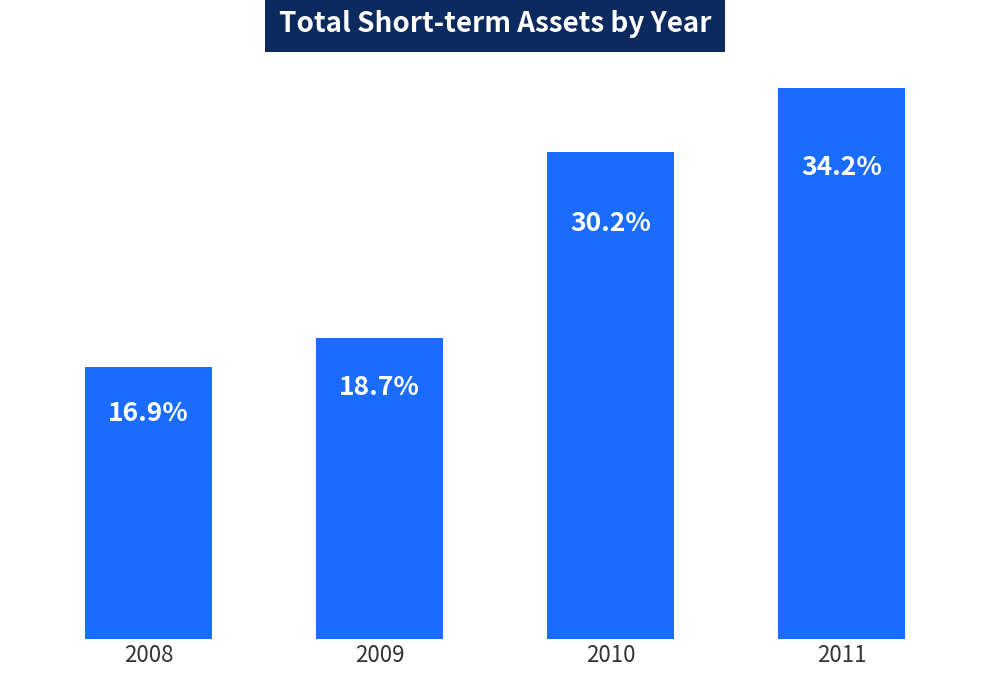

Are the bars horizontal?

No